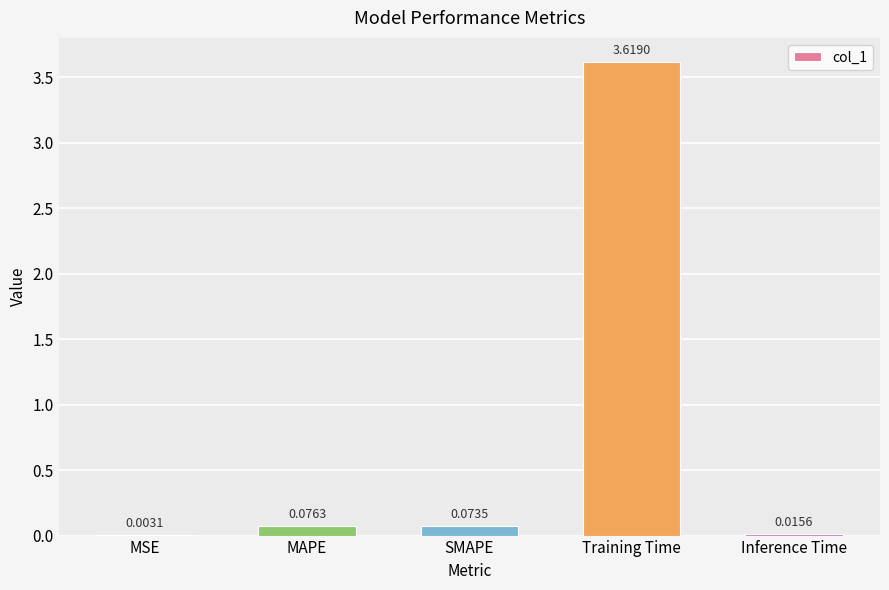

How many distinct data groups are displayed?

1